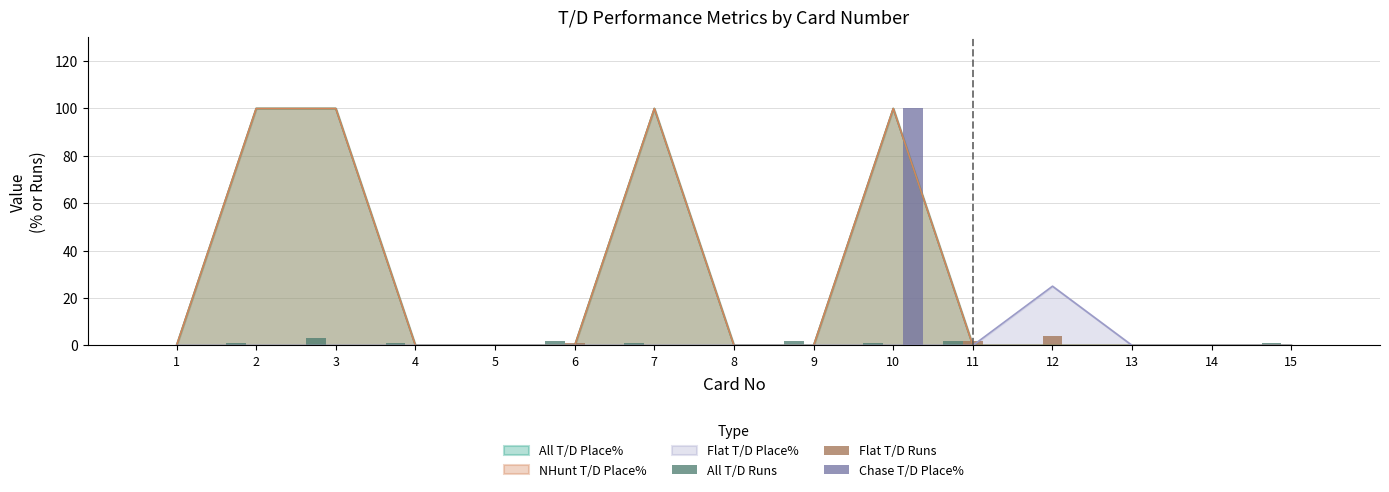

At which label does All T/D Runs first exceed 1?

3